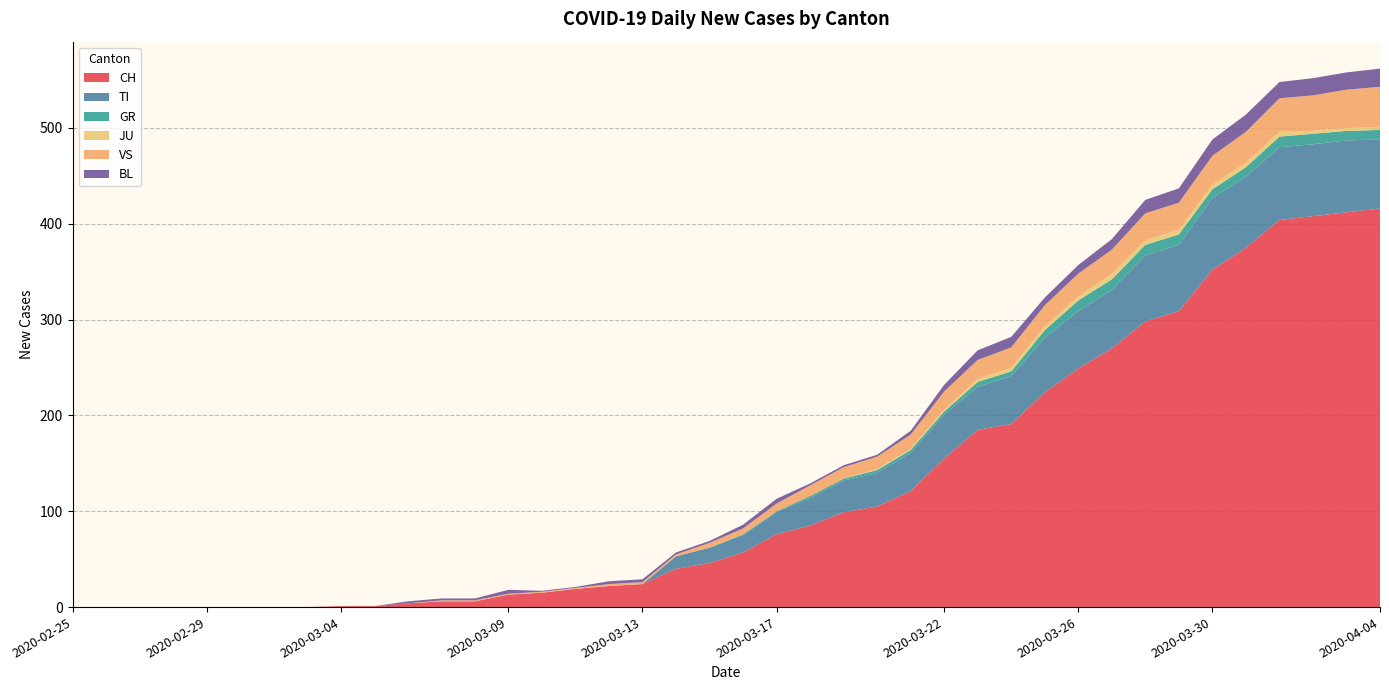

Reading left to right, list all the values displayed in this chart.

CH: 2020-02-25=0	2020-02-26=0	2020-02-27=0	2020-02-28=0	2020-02-29=0	2020-03-01=0	2020-03-02=0	2020-03-03=0	2020-03-04=1	2020-03-05=1	2020-03-06=4	2020-03-07=6	2020-03-08=6	2020-03-09=13	2020-03-10=15	2020-03-11=19	2020-03-12=22	2020-03-13=24	2020-03-14=40	2020-03-15=46	2020-03-16=57	2020-03-17=76	2020-03-18=85	2020-03-19=99	2020-03-20=105	2020-03-21=121	2020-03-22=155	2020-03-23=185	2020-03-24=191	2020-03-25=224	2020-03-26=249	2020-03-27=270	2020-03-28=298	2020-03-29=309	2020-03-30=352	2020-03-31=375	2020-04-01=404	2020-04-02=408	2020-04-03=412	2020-04-04=416
TI: 2020-02-25=0	2020-02-26=0	2020-02-27=0	2020-02-28=0	2020-02-29=0	2020-03-01=0	2020-03-02=0	2020-03-03=0	2020-03-04=0	2020-03-05=0	2020-03-06=0	2020-03-07=0	2020-03-08=0	2020-03-09=0	2020-03-10=0	2020-03-11=0	2020-03-12=0	2020-03-13=0	2020-03-14=13	2020-03-15=16	2020-03-16=18	2020-03-17=23	2020-03-18=29	2020-03-19=33	2020-03-20=35	2020-03-21=40	2020-03-22=46	2020-03-23=45	2020-03-24=50	2020-03-25=57	2020-03-26=60	2020-03-27=61	2020-03-28=69	2020-03-29=69	2020-03-30=75	2020-03-31=74	2020-04-01=76	2020-04-02=75	2020-04-03=75	2020-04-04=72
GR: 2020-02-25=0	2020-02-26=0	2020-02-27=0	2020-02-28=0	2020-02-29=0	2020-03-01=0	2020-03-02=0	2020-03-03=0	2020-03-04=0	2020-03-05=0	2020-03-06=0	2020-03-07=0	2020-03-08=0	2020-03-09=0	2020-03-10=0	2020-03-11=0	2020-03-12=0	2020-03-13=0	2020-03-14=0	2020-03-15=0	2020-03-16=1	2020-03-17=1	2020-03-18=2	2020-03-19=2	2020-03-20=3	2020-03-21=3	2020-03-22=3	2020-03-23=5	2020-03-24=5	2020-03-25=8	2020-03-26=11	2020-03-27=11	2020-03-28=11	2020-03-29=11	2020-03-30=9	2020-03-31=10	2020-04-01=11	2020-04-02=11	2020-04-03=10	2020-04-04=10
JU: 2020-02-25=0	2020-02-26=0	2020-02-27=0	2020-02-28=0	2020-02-29=0	2020-03-01=0	2020-03-02=0	2020-03-03=0	2020-03-04=0	2020-03-05=0	2020-03-06=0	2020-03-07=0	2020-03-08=0	2020-03-09=0	2020-03-10=0	2020-03-11=0	2020-03-12=0	2020-03-13=0	2020-03-14=0	2020-03-15=0	2020-03-16=0	2020-03-17=0	2020-03-18=0	2020-03-19=0	2020-03-20=1	2020-03-21=1	2020-03-22=2	2020-03-23=3	2020-03-24=4	2020-03-25=4	2020-03-26=4	2020-03-27=6	2020-03-28=5	2020-03-29=5	2020-03-30=5	2020-03-31=5	2020-04-01=5	2020-04-02=3	2020-04-03=3	2020-04-04=3
VS: 2020-02-25=0	2020-02-26=0	2020-02-27=0	2020-02-28=0	2020-02-29=0	2020-03-01=0	2020-03-02=0	2020-03-03=0	2020-03-04=0	2020-03-05=0	2020-03-06=0	2020-03-07=1	2020-03-08=1	2020-03-09=1	2020-03-10=1	2020-03-11=1	2020-03-12=2	2020-03-13=2	2020-03-14=2	2020-03-15=5	2020-03-16=6	2020-03-17=8	2020-03-18=11	2020-03-19=12	2020-03-20=13	2020-03-21=15	2020-03-22=19	2020-03-23=20	2020-03-24=21	2020-03-25=22	2020-03-26=24	2020-03-27=25	2020-03-28=28	2020-03-29=28	2020-03-30=30	2020-03-31=32	2020-04-01=35	2020-04-02=37	2020-04-03=40	2020-04-04=42
BL: 2020-02-25=0	2020-02-26=0	2020-02-27=0	2020-02-28=0	2020-02-29=0	2020-03-01=0	2020-03-02=0	2020-03-03=0	2020-03-04=0	2020-03-05=0	2020-03-06=2	2020-03-07=2	2020-03-08=2	2020-03-09=4	2020-03-10=1	2020-03-11=1	2020-03-12=3	2020-03-13=3	2020-03-14=2	2020-03-15=2	2020-03-16=4	2020-03-17=5	2020-03-18=2	2020-03-19=2	2020-03-20=2	2020-03-21=4	2020-03-22=7	2020-03-23=10	2020-03-24=11	2020-03-25=8	2020-03-26=9	2020-03-27=11	2020-03-28=14	2020-03-29=15	2020-03-30=17	2020-03-31=18	2020-04-01=17	2020-04-02=18	2020-04-03=18	2020-04-04=19